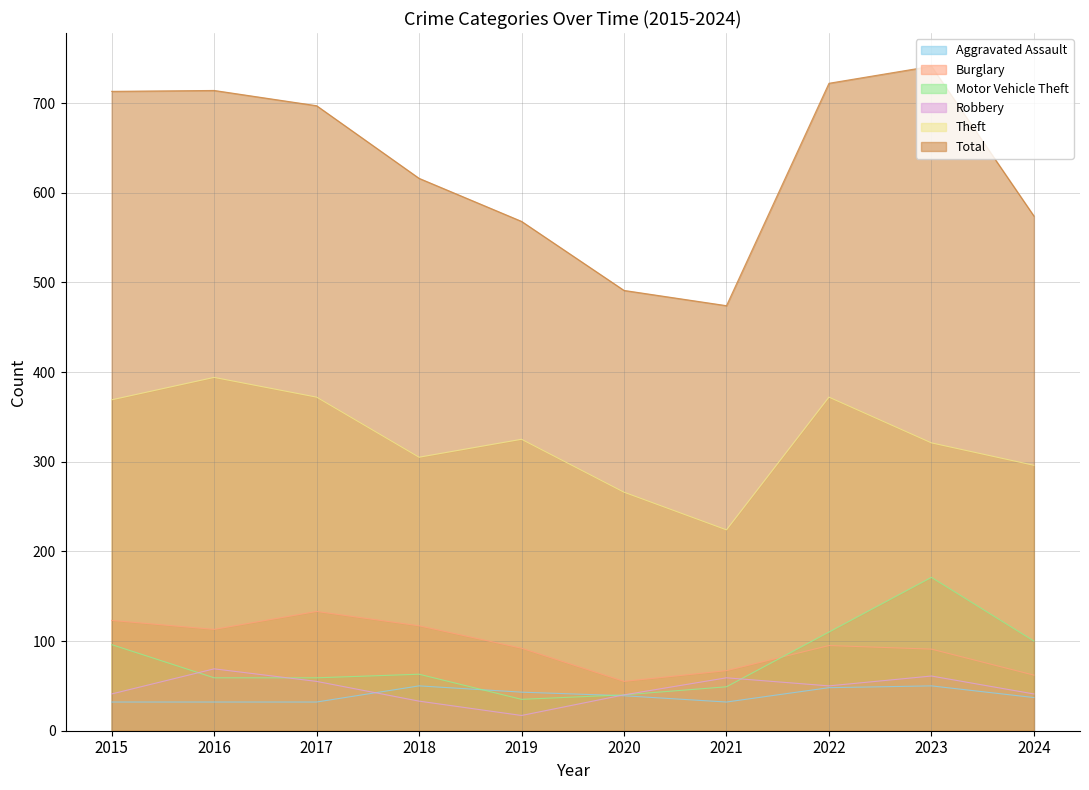

List the labels in order of Robbery value, smallest first.

2019, 2018, 2020, 2015, 2024, 2022, 2017, 2021, 2023, 2016